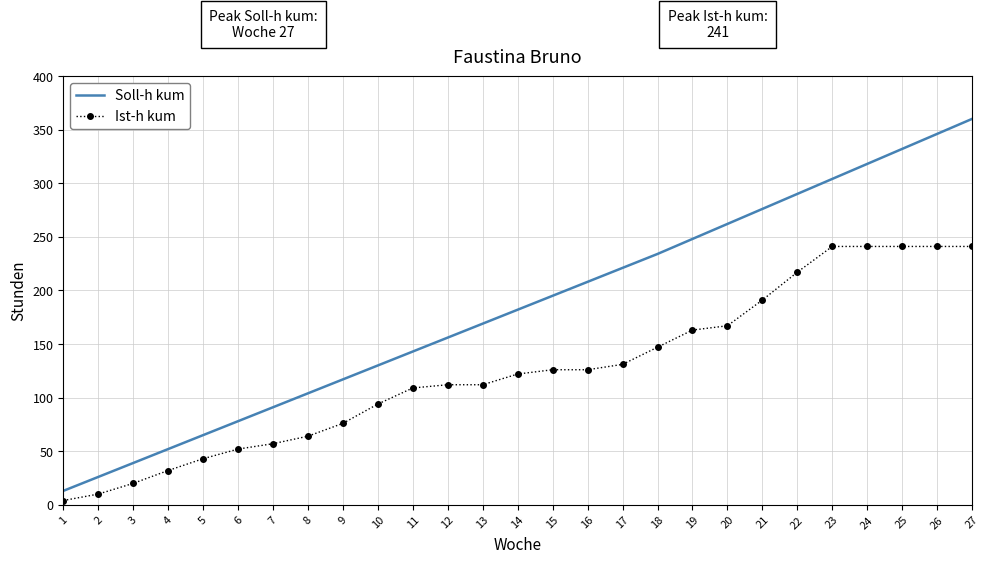

What are all the series names shown in the legend?

Soll-h kum, Ist-h kum